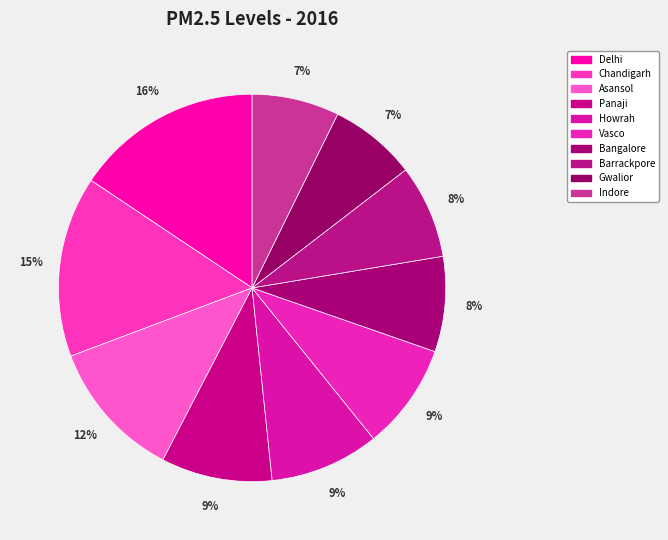

To the nearest percent, what is the average slice percentage?

10%